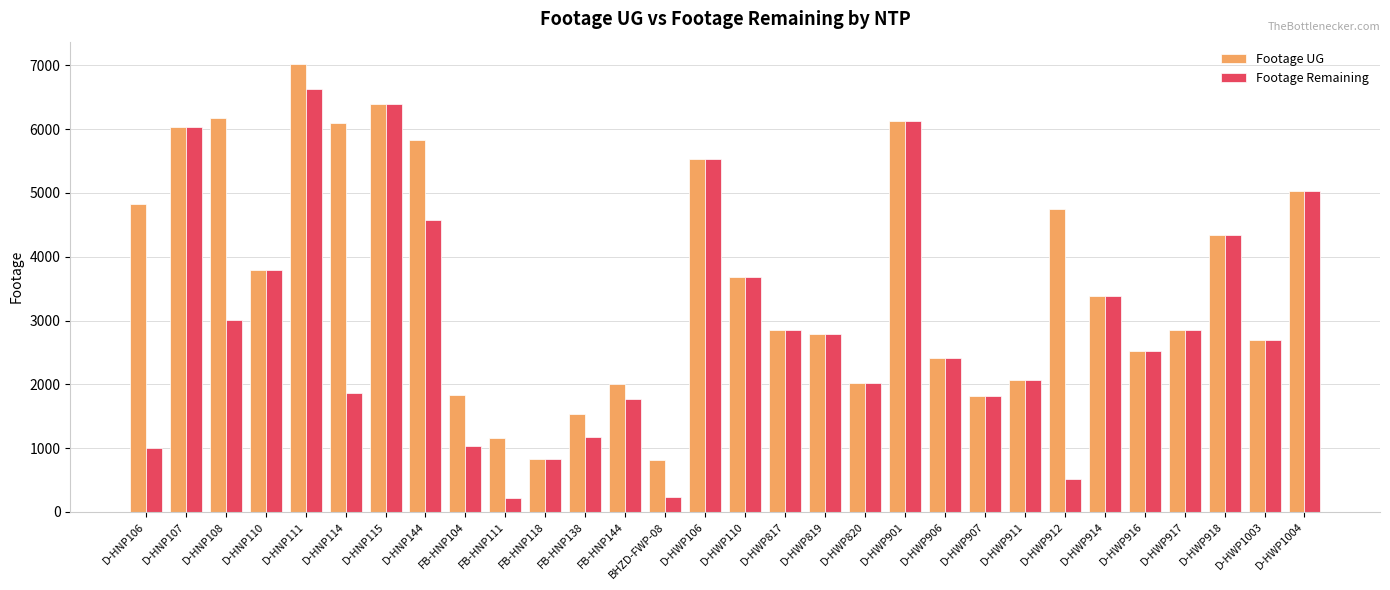

Which series has the largest total across all categories?

Footage UG